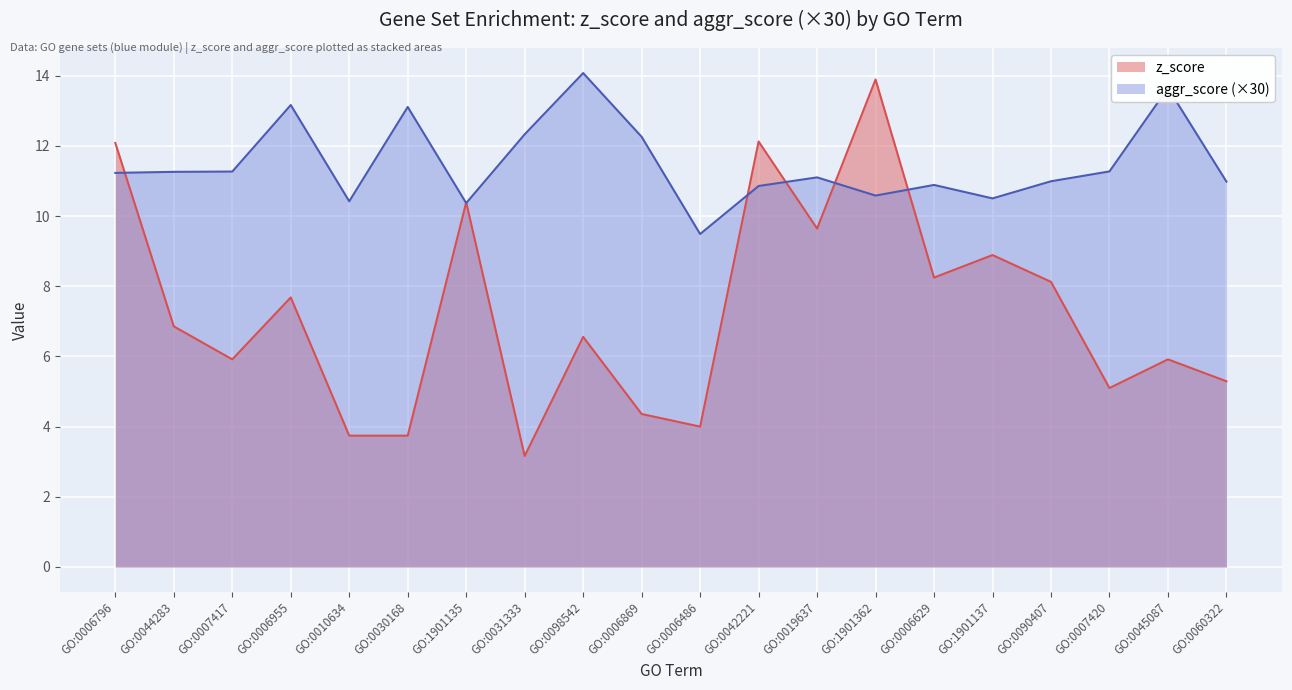

At which label does z_score first exceed 6?

GO:0006796